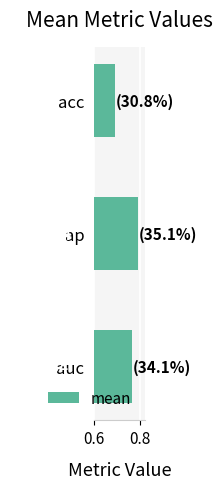

How many series are shown in this chart?

1